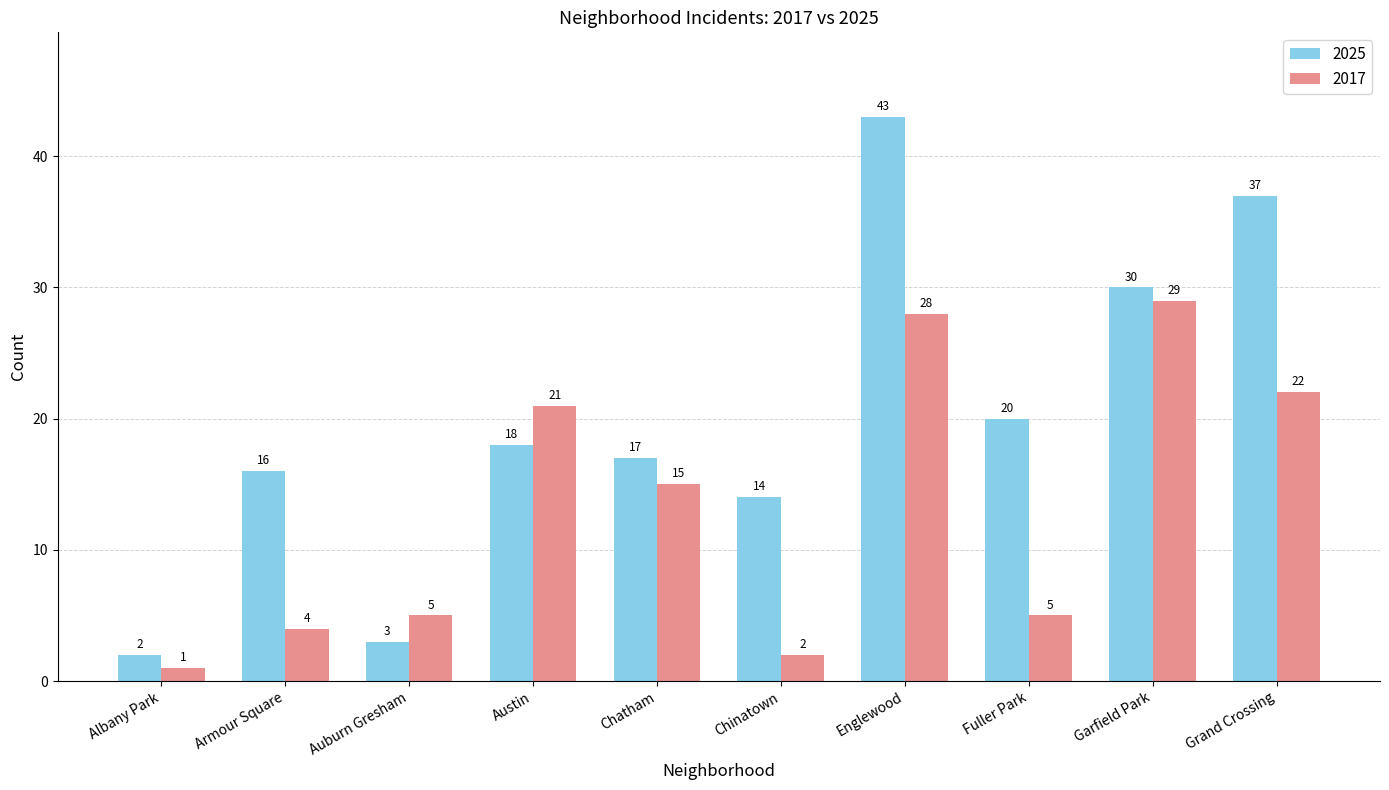

The 2017 series shows 30 at Grand Crossing. True or false?

False